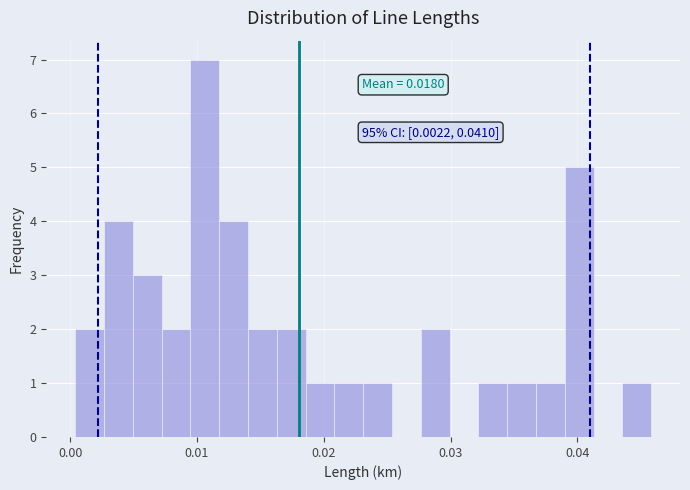

Read against the x-axis, roughly where is the centre of the tallest bar?

0.011